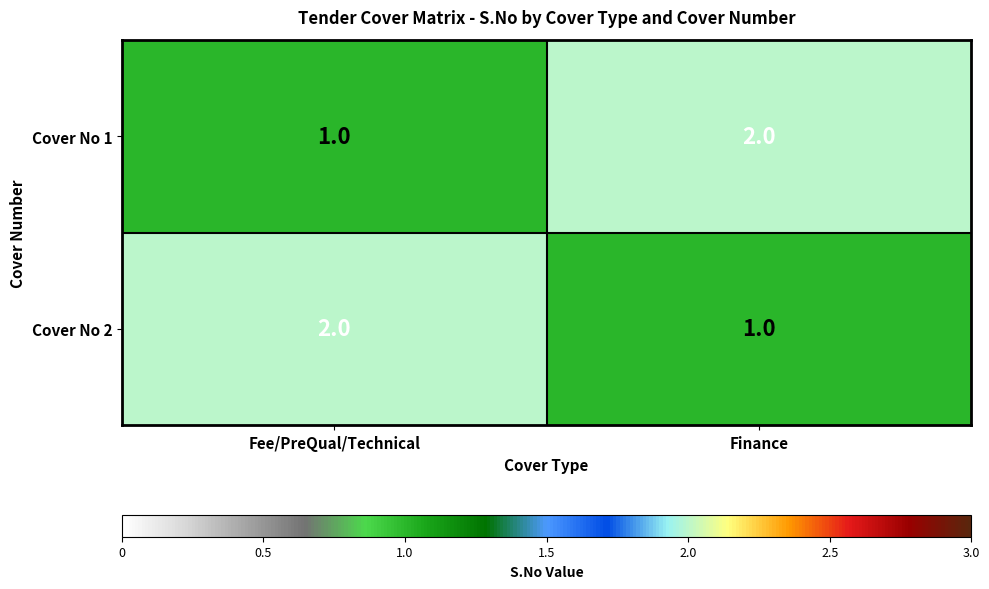

What is the difference between the highest and lowest values at Finance?

1